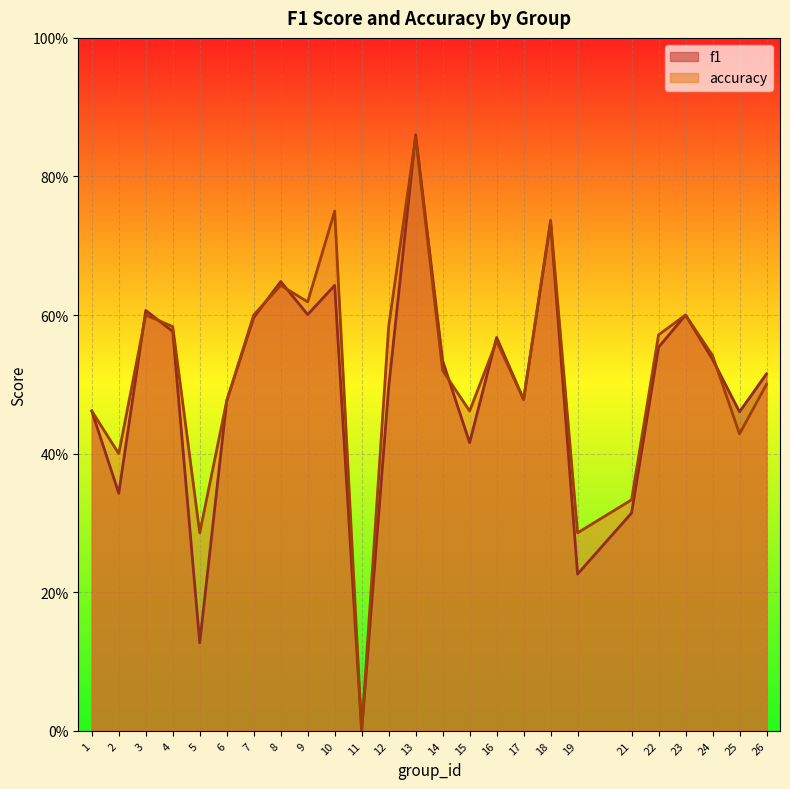

List the series in order of their overall mean, lowest first.

f1, accuracy